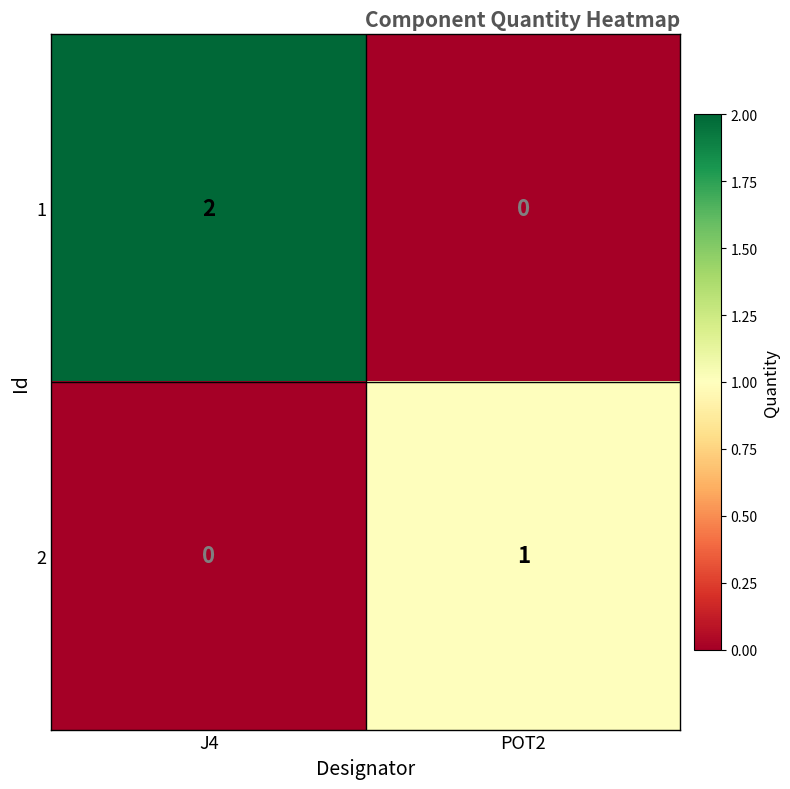

Rank the series by their maximum value, from lowest to highest.

2, 1